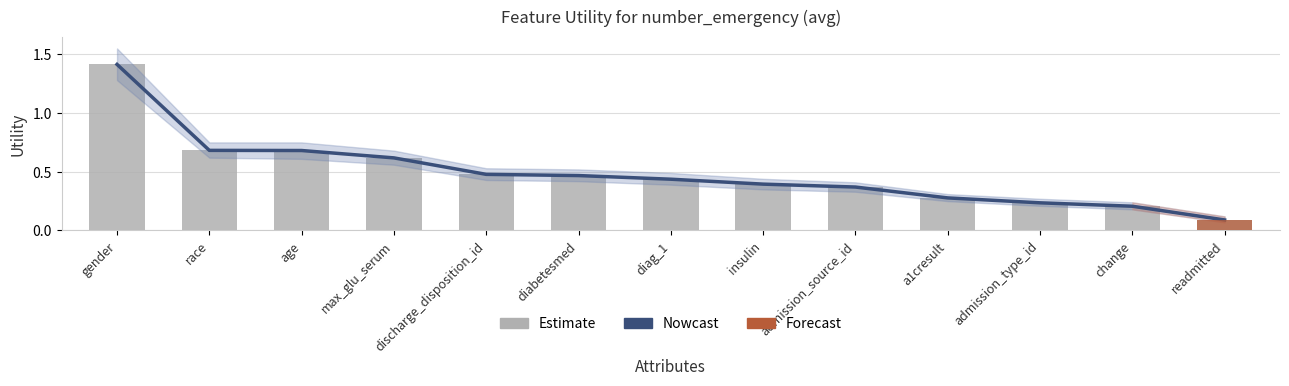

What is the difference between the maximum and minimum values in the Estimate series?

1.3